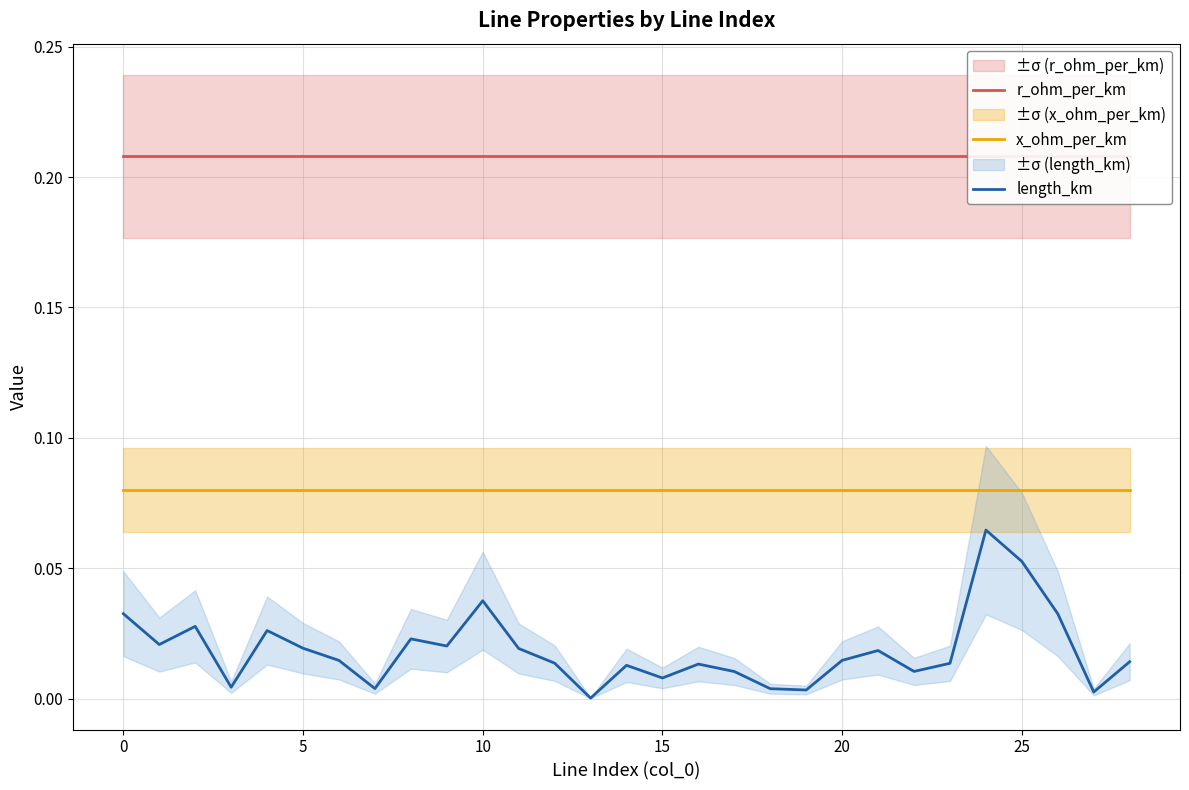

Rank the series by their average value, from highest to lowest.

r_ohm_per_km, x_ohm_per_km, length_km